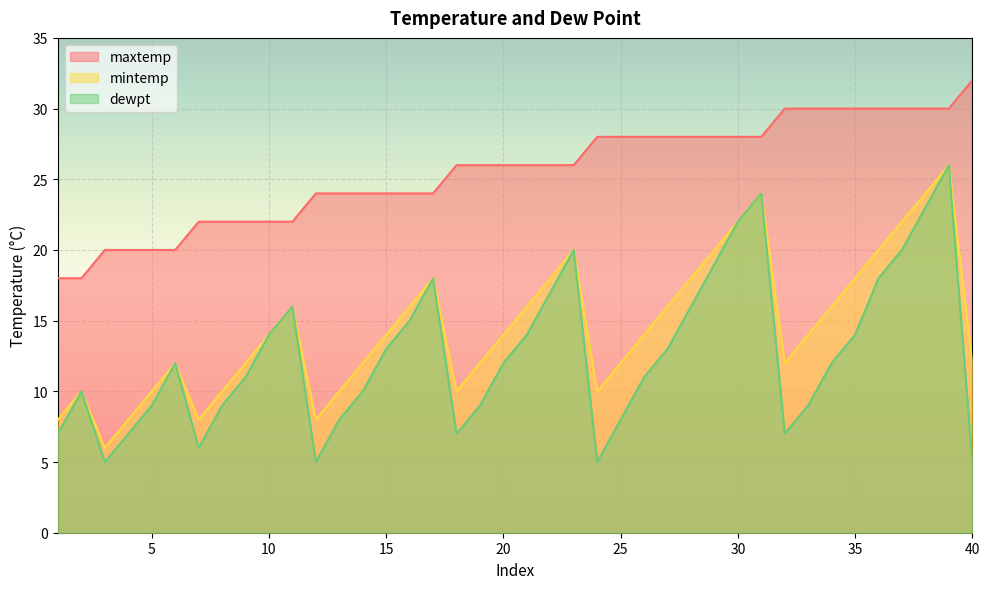

What is the difference between the maximum and second lowest values in the maxtemp series?

14